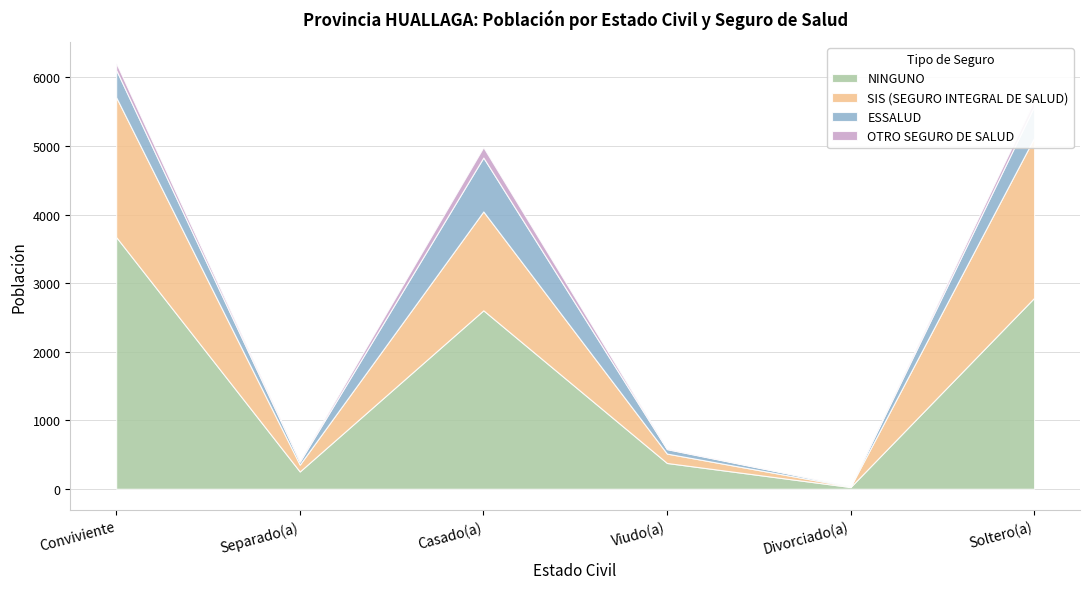

What position from the left is Divorciado(a)?

5